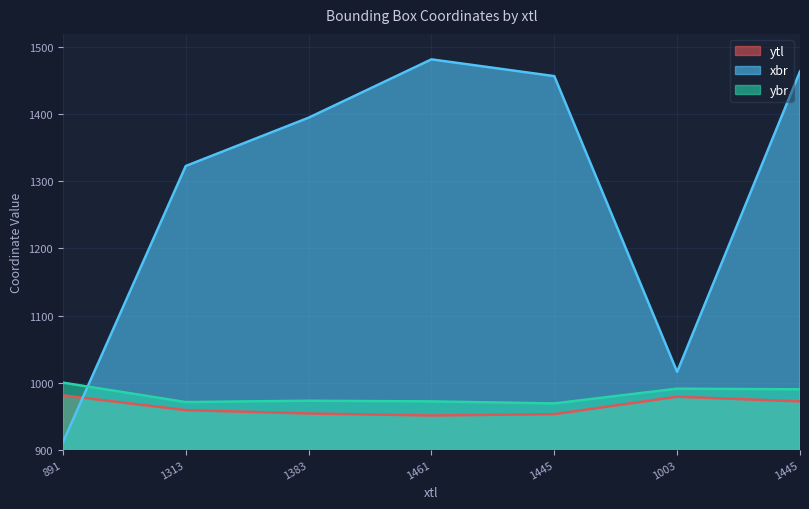

At which label does xbr reach its peak?

1461